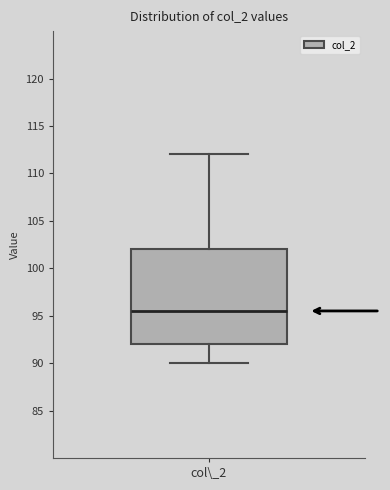

Transcribe this box plot: give where the median line is, the range the box spans, and where the two whiskers end, as read against the y-axis. The values are not printed on the chart, so give them approximately, as read against the axis.

median 95.5, box 92.0 to 102.0, whiskers 90.0 to 112.0